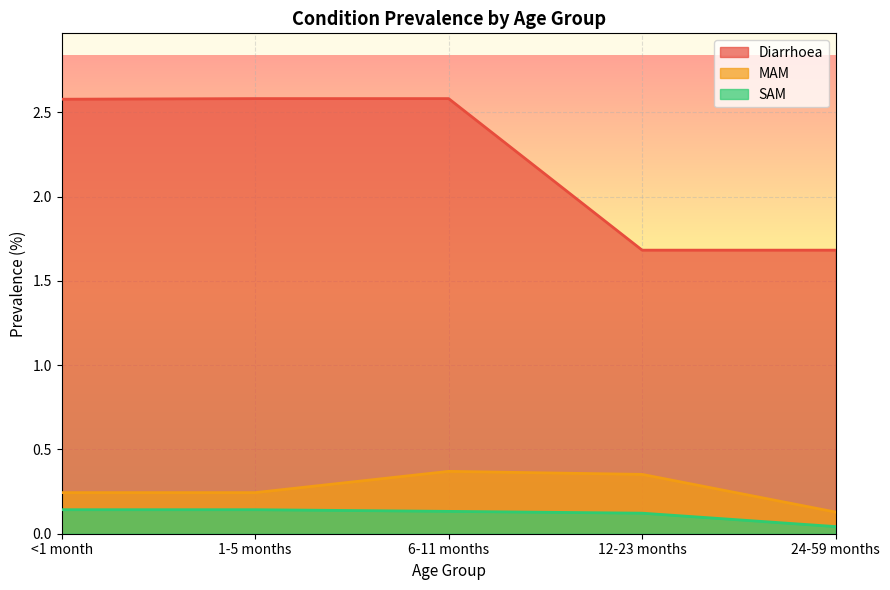

Reading left to right, list all the values displayed in this chart.

Diarrhoea: <1 month=2.6	1-5 months=2.6	6-11 months=2.6	12-23 months=1.7	24-59 months=1.7
MAM: <1 month=0.2	1-5 months=0.2	6-11 months=0.4	12-23 months=0.4	24-59 months=0.1
SAM: <1 month=0.1	1-5 months=0.1	6-11 months=0.1	12-23 months=0.1	24-59 months=0.0